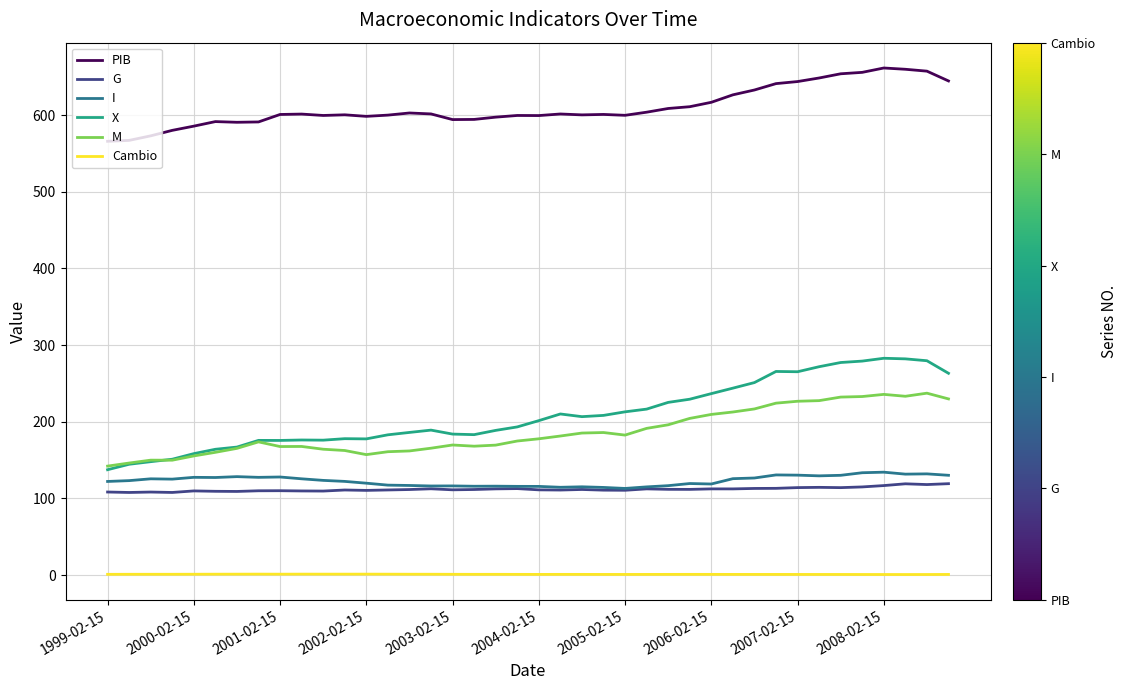

In Cambio, how many points are higher than both neighbors (excluding endpoints)?

6